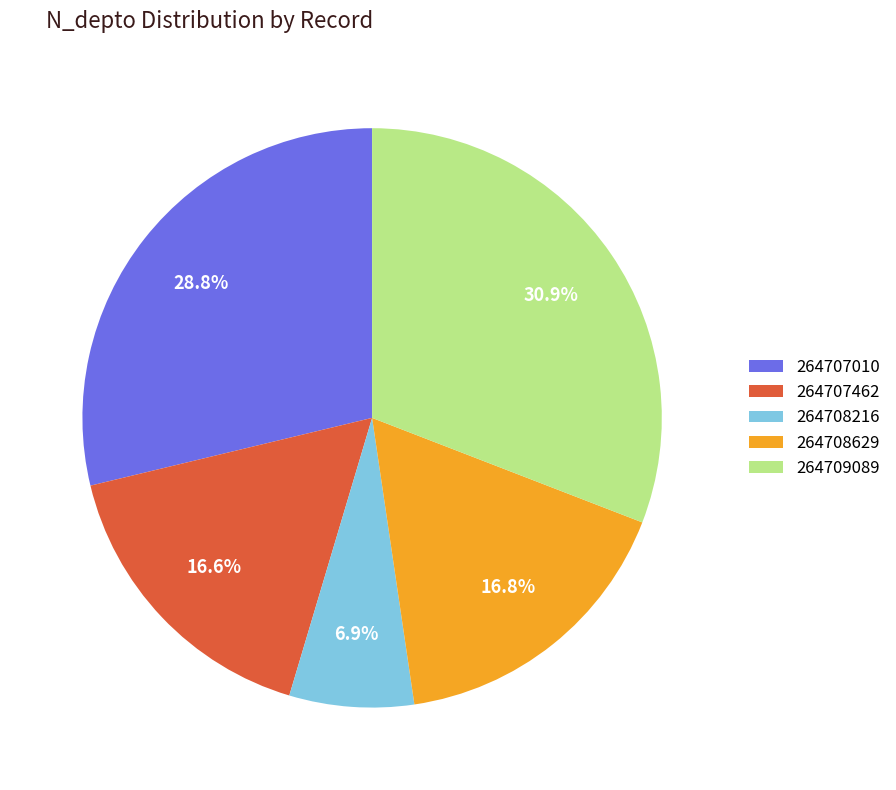

To the nearest percent, what portion does 264708216 represent?

7%